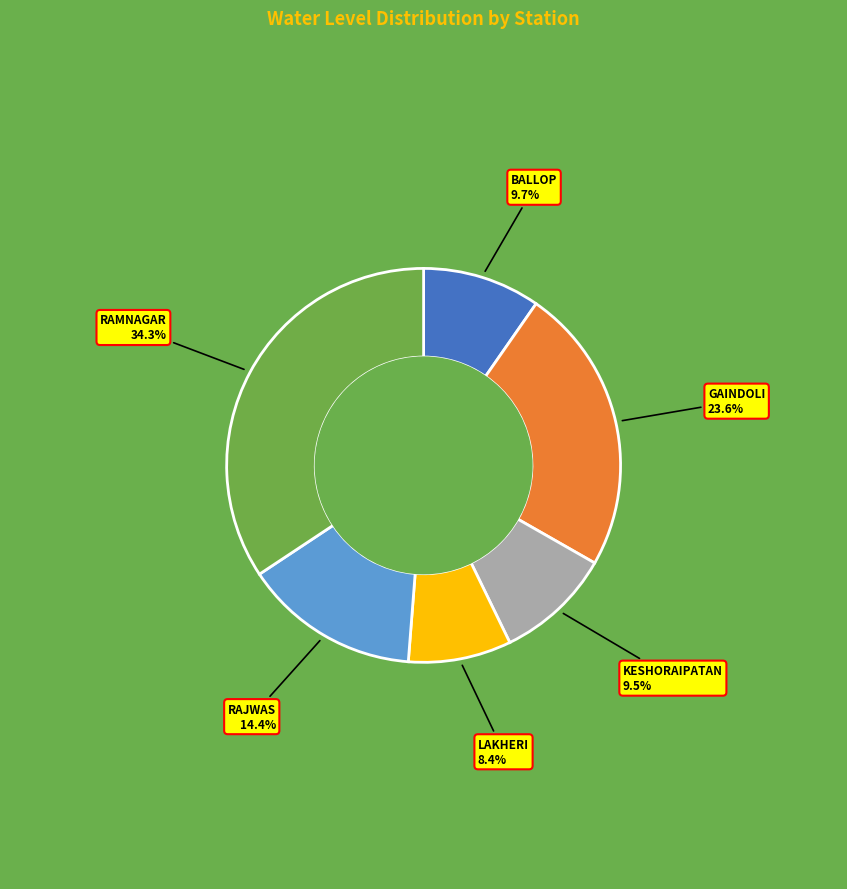

How many segments does this pie chart have?

6